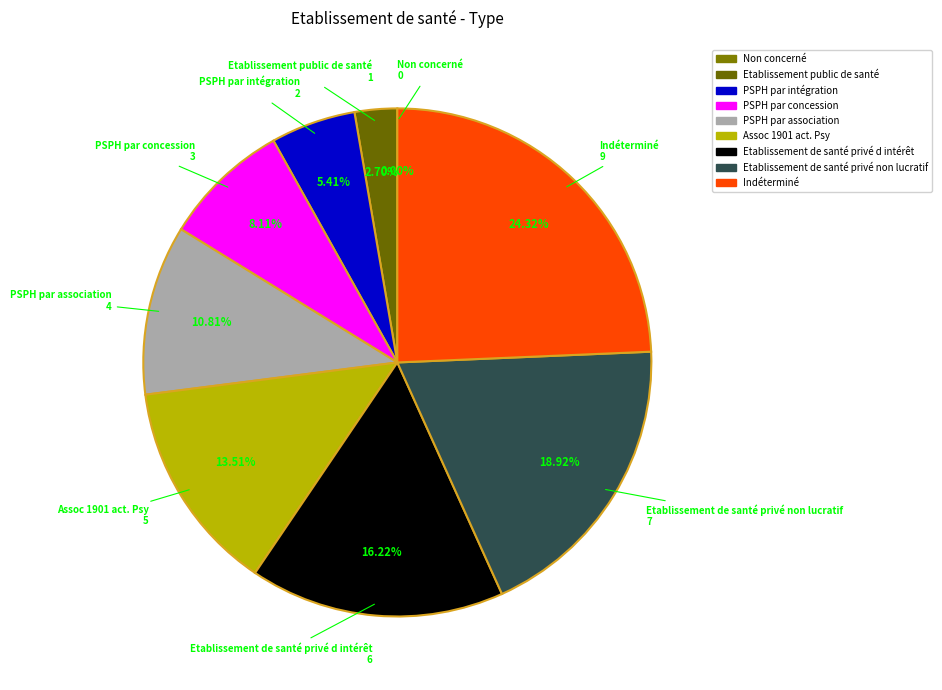

What is the largest slice in the pie chart?

Indéterminé